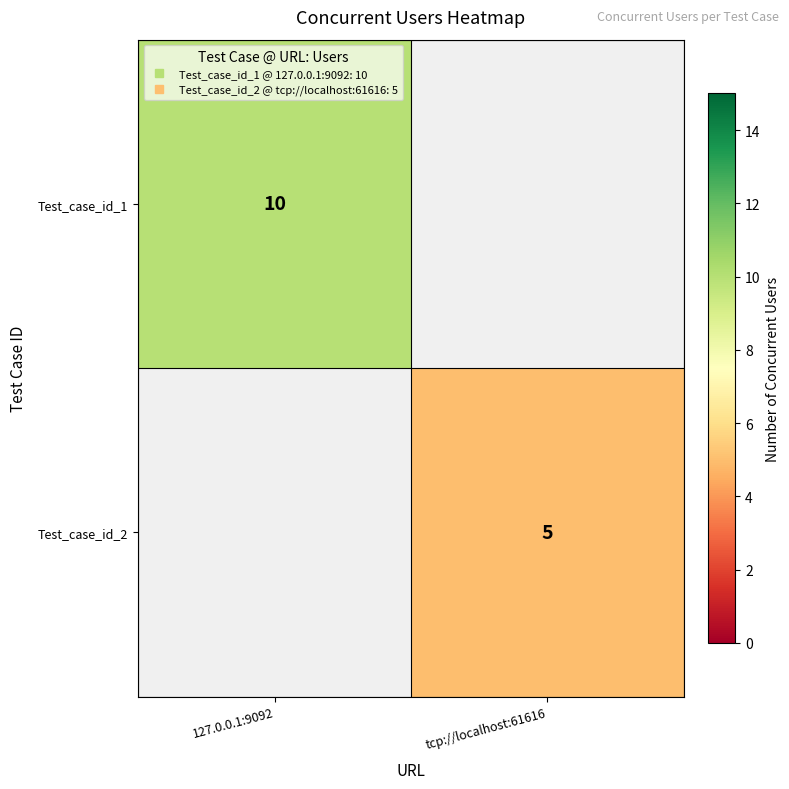

Which has a higher value, tcp://localhost:61616 or 127.0.0.1:9092?

127.0.0.1:9092